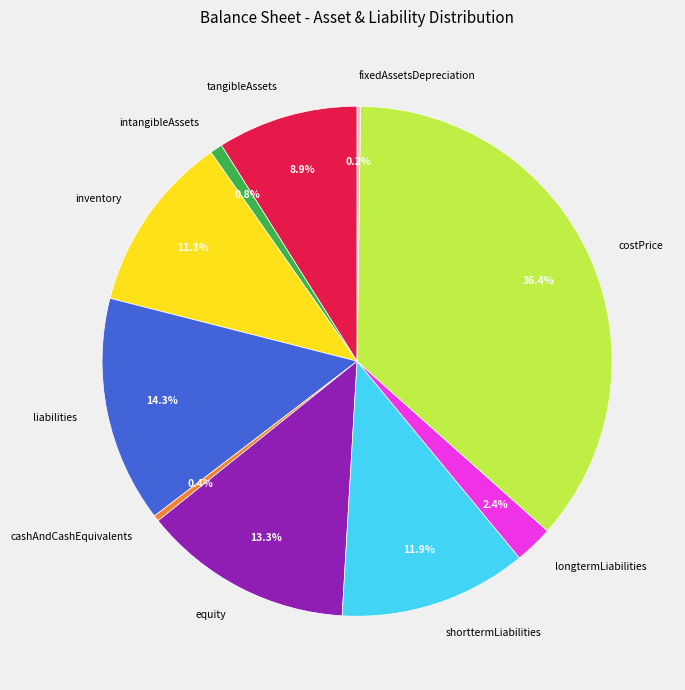

Does any single category account for the majority?

No